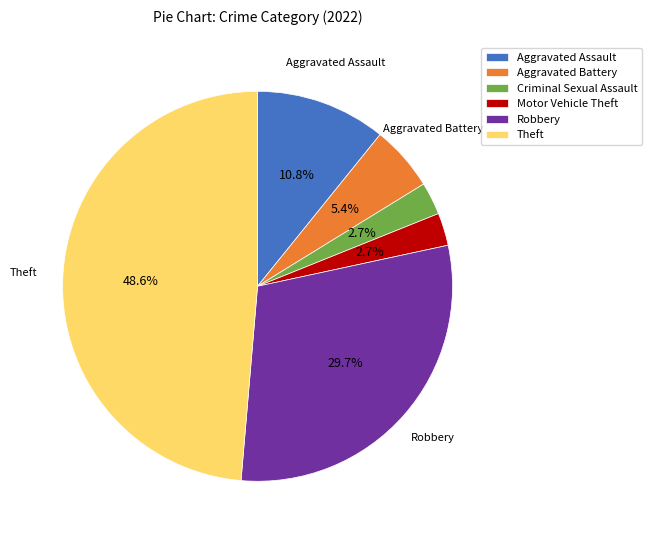

What percentage do Criminal Sexual Assault and Aggravated Assault together represent?

13.5%